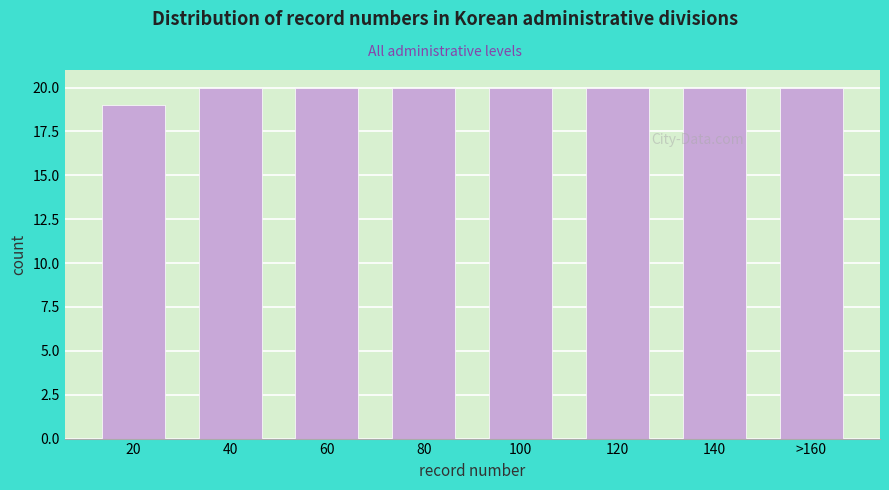

Reading right to left, what are all the values shown in this chart?

>160=20	140=20	120=20	100=20	80=20	60=20	40=20	20=19